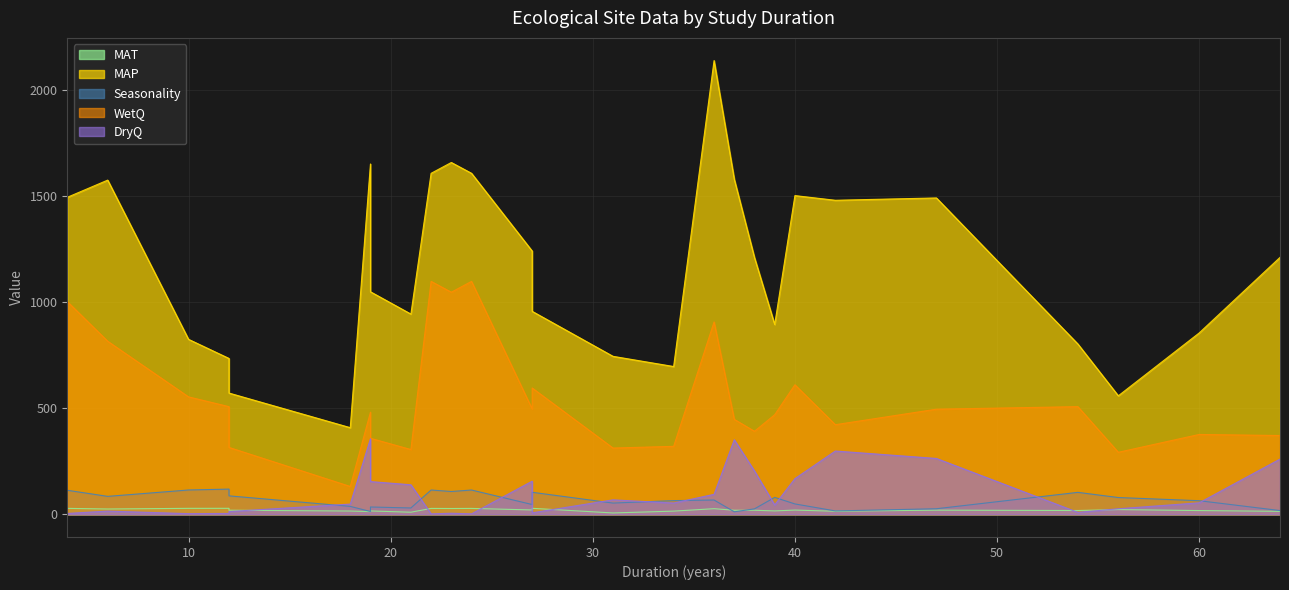

What is the sum of all Seasonality values?

2058.2